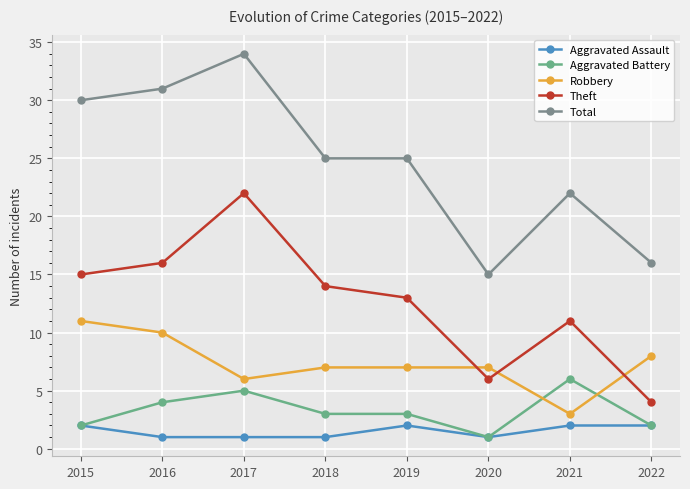

What is the spread (max minus min) of values at 2015?

28